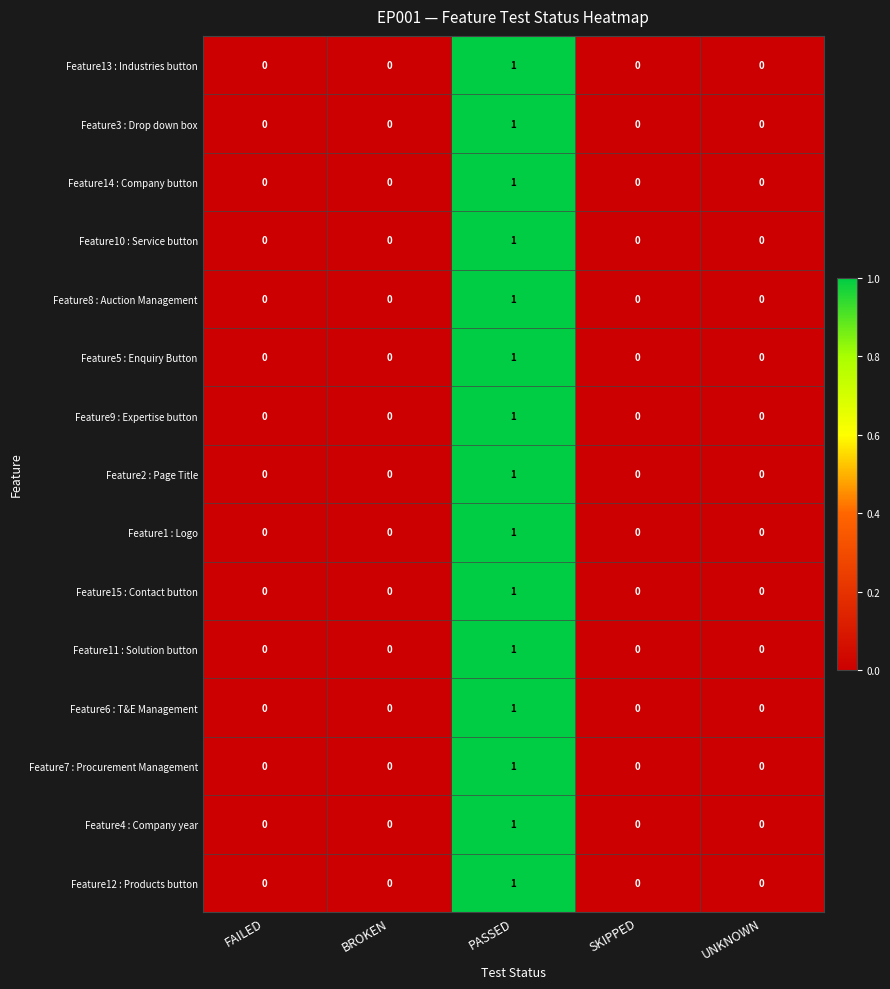

True or false: Feature7 : Procurement Management has a value of 0 at BROKEN.

True